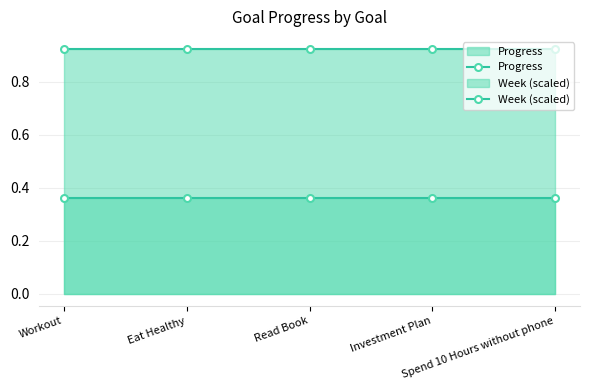

Reading left to right, extract all data points from this chart.

Progress: Workout=0.9	Eat Healthy=0.9	Read Book=0.9	Investment Plan=0.9	Spend 10 Hours without phone=0.9
Week (scaled): Workout=0.4	Eat Healthy=0.4	Read Book=0.4	Investment Plan=0.4	Spend 10 Hours without phone=0.4